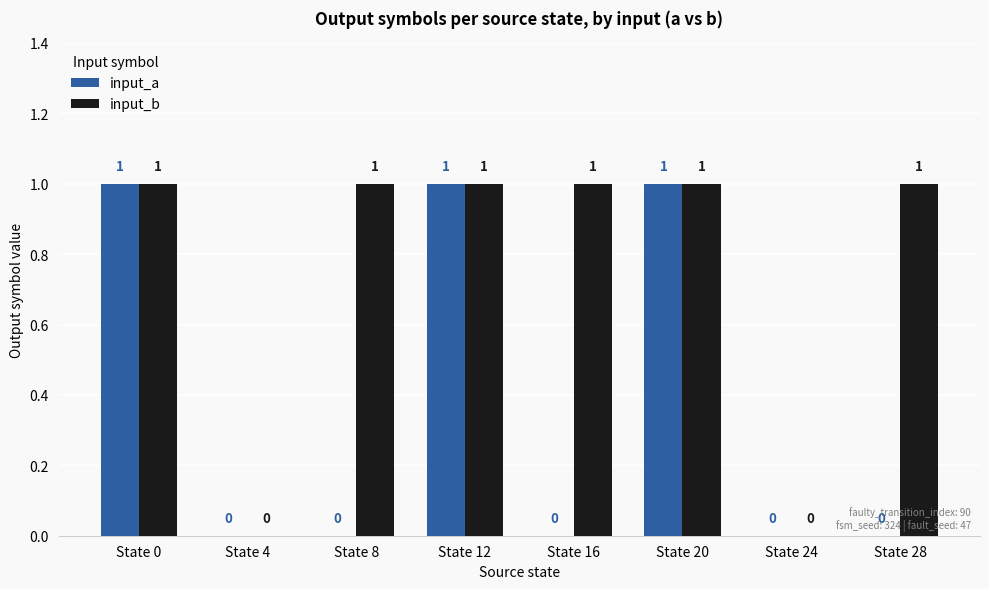

What is the sum of all input_b values?

6